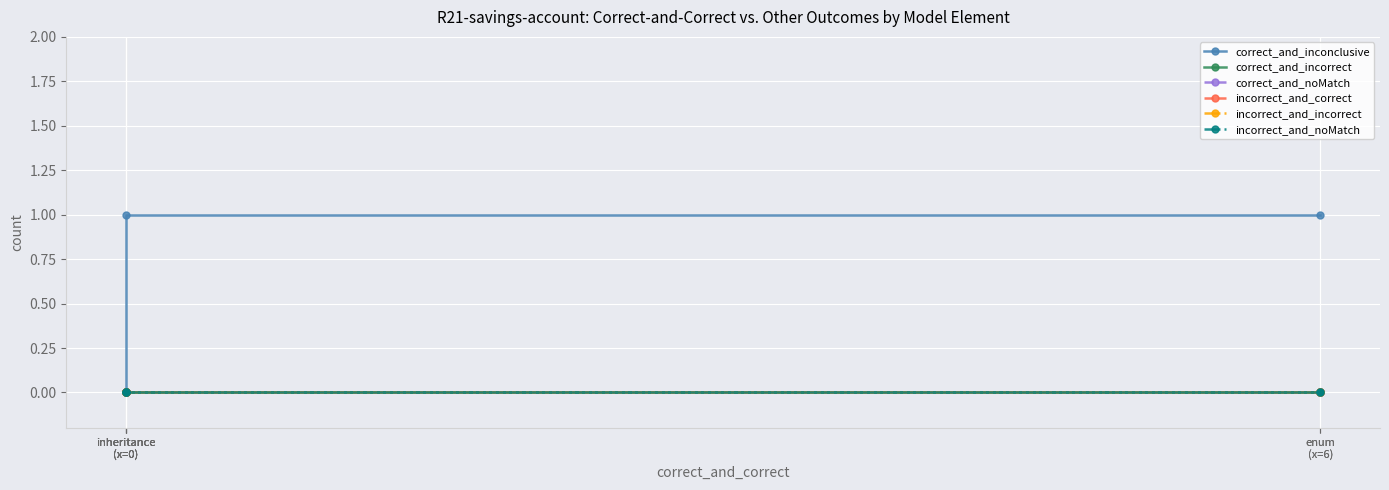

True or false: correct_and_noMatch has a value of 0 at inheritance
(x=0).

True